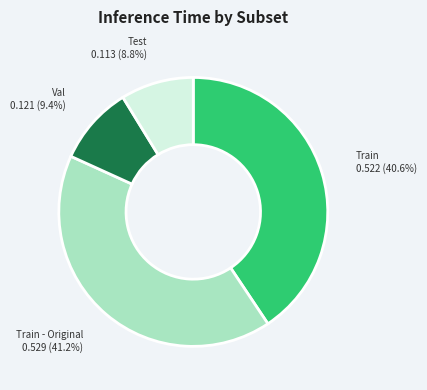

Does any single category account for the majority?

No